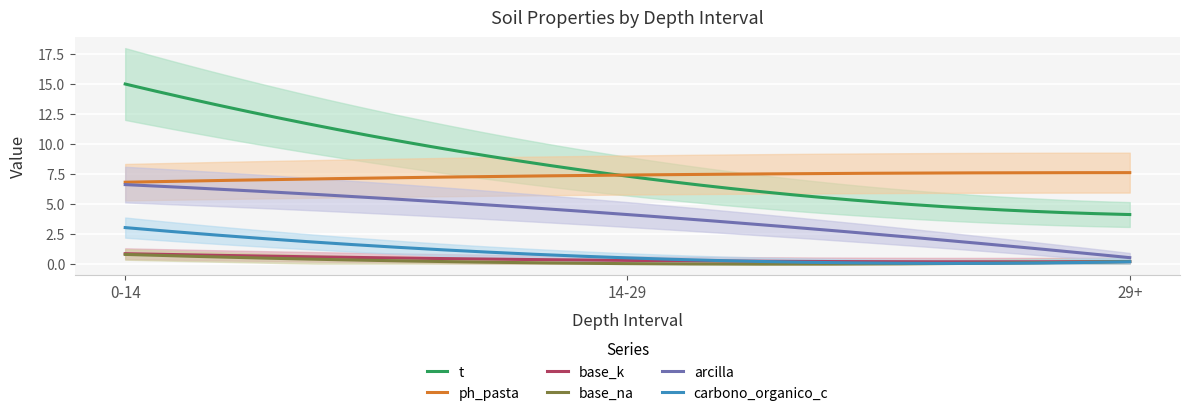

Where is analitico_ph_pasta nearest to the value 7?

0-14